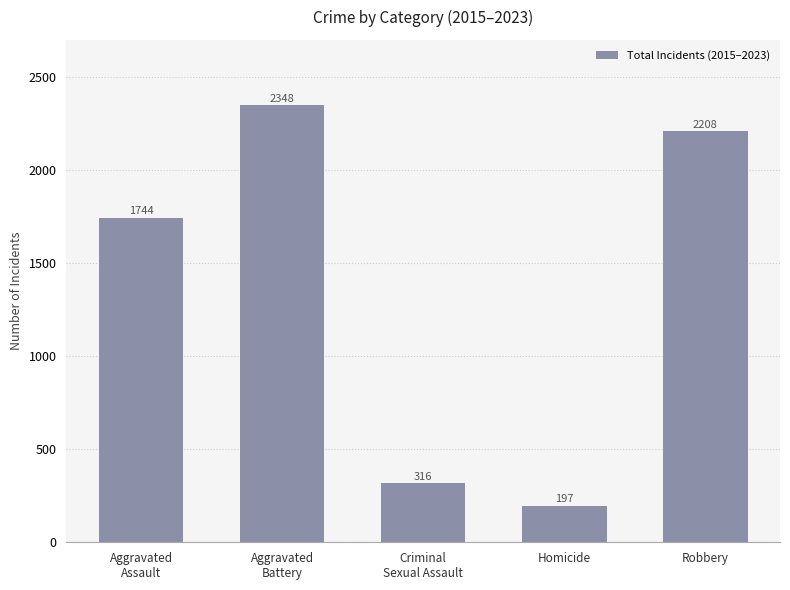

List the labels in order of value, smallest first.

Homicide, Criminal
Sexual Assault, Aggravated
Assault, Robbery, Aggravated
Battery